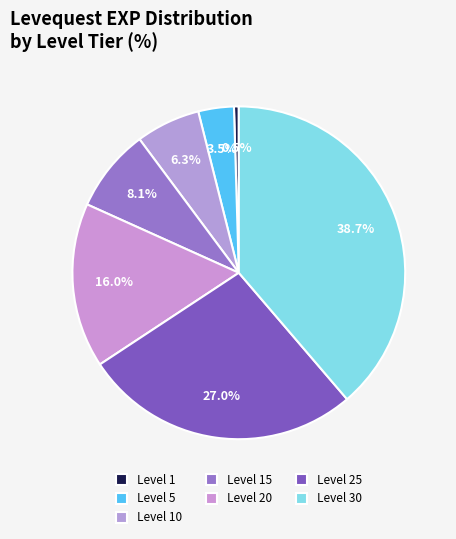

What is the smallest slice in the pie chart?

Level 1